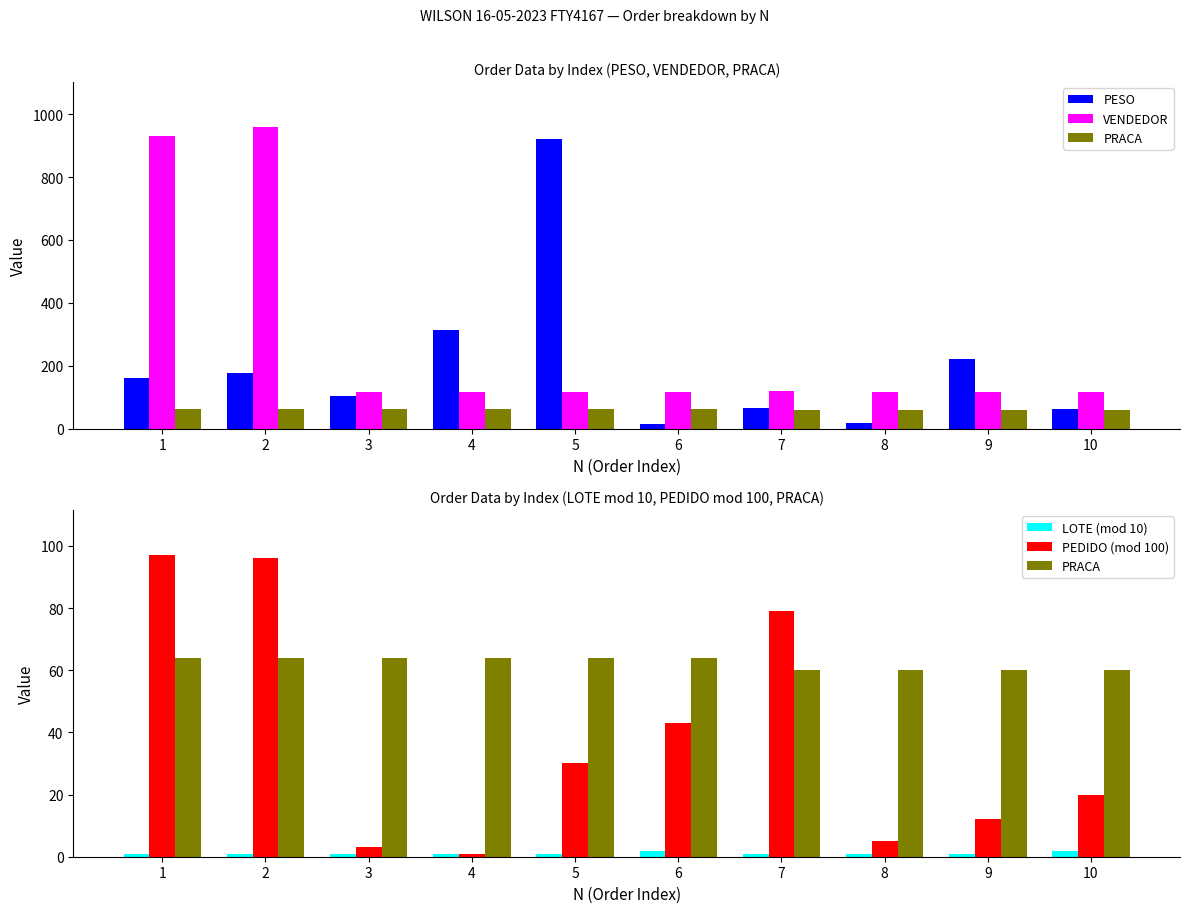

Which label corresponds to the largest value in the chart?

2